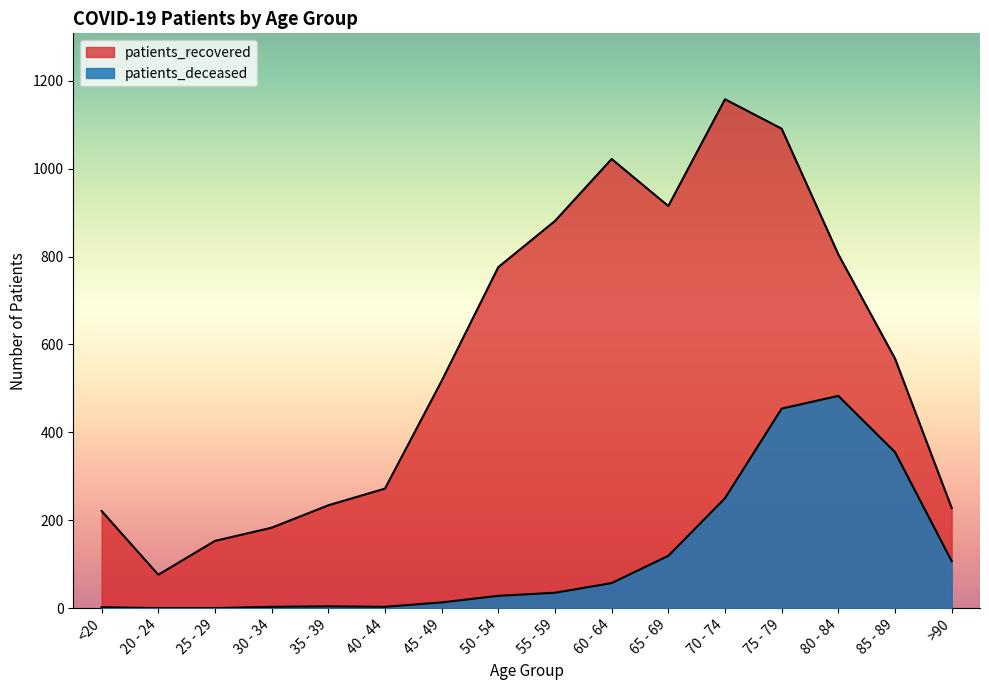

List the labels in order of patients_deceased value, largest first.

80 - 84, 75 - 79, 85 - 89, 70 - 74, 65 - 69, >90, 60 - 64, 55 - 59, 50 - 54, 45 - 49, 35 - 39, 30 - 34, 40 - 44, <20, 20 - 24, 25 - 29